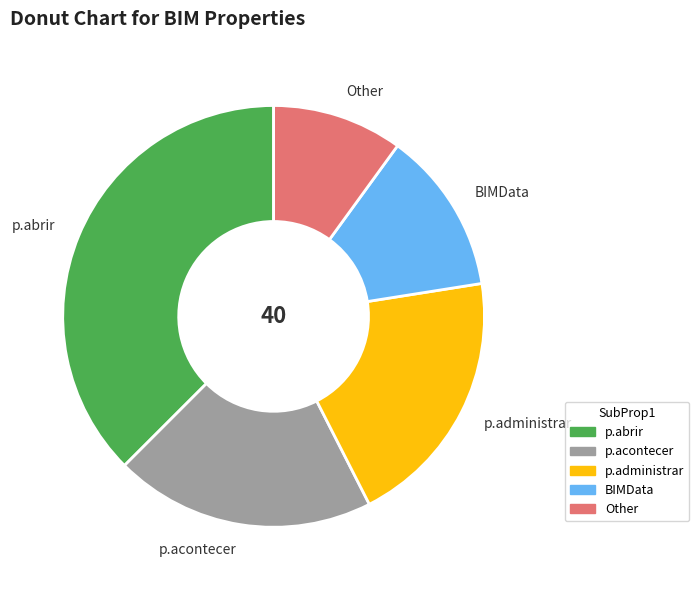

True or false: p.administrar accounts for 14% of the total.

False